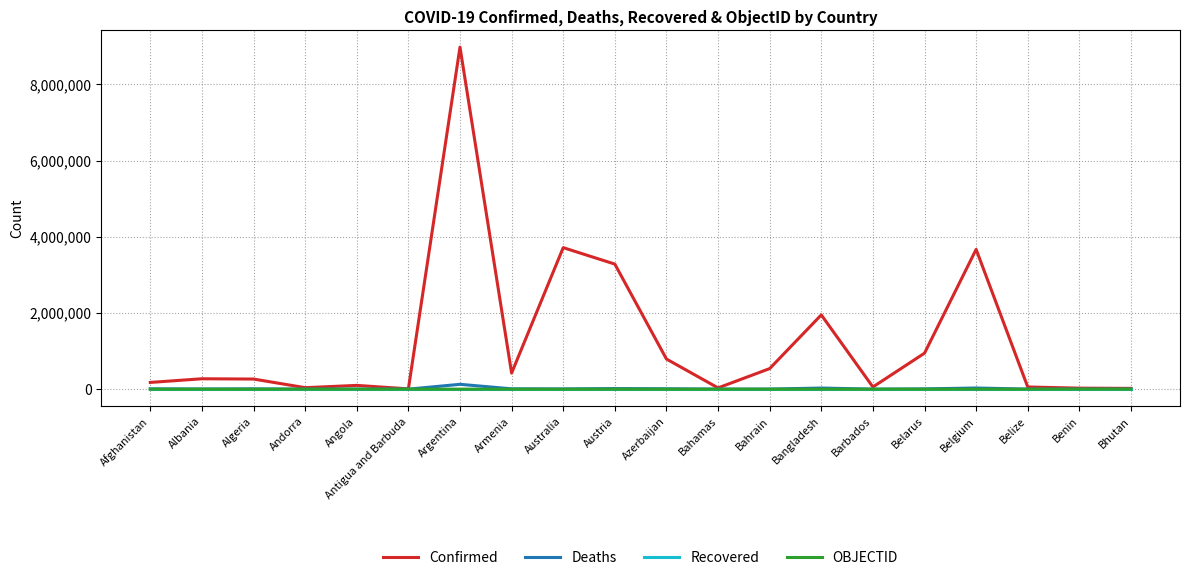

Which series has the widest spread of values?

Confirmed